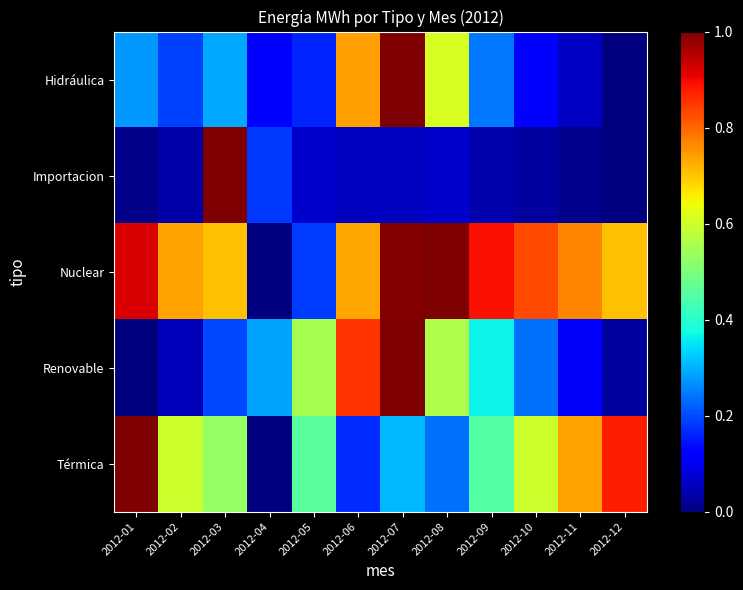

What is the maximum value shown in the chart?

1.0